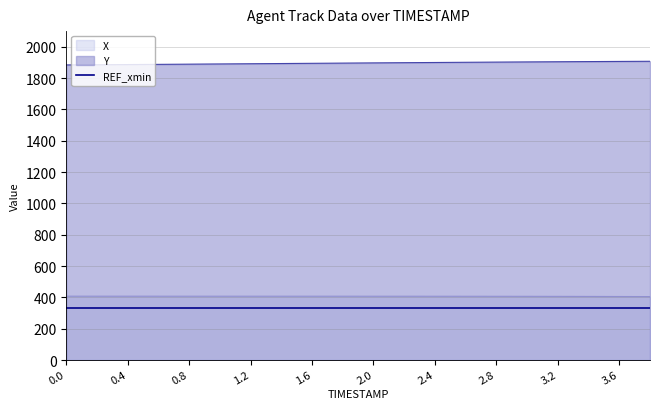

Reading right to left, transcribe all the data shown in this chart.

X: 405.1	405.6	406.0	406.4	406.7	406.9	407.0	407.2	407.3	407.3	407.4	407.4	407.4	407.4	407.4	407.5	407.5	407.5	407.5	407.6
Y: 1907.3	1906.4	1905.4	1904.4	1903.3	1902.1	1900.9	1899.7	1898.4	1897.0	1895.7	1894.4	1893.0	1891.7	1890.3	1889.0	1887.7	1886.4	1885.2	1884.0